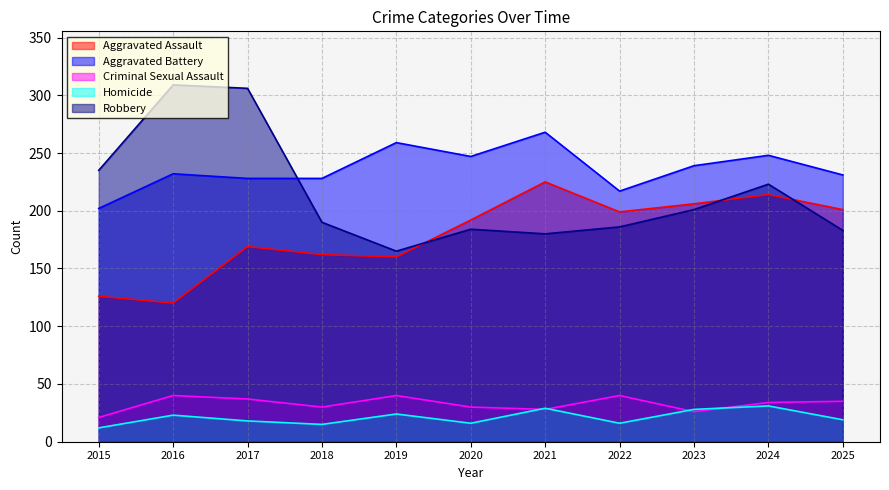

What is the total value across all series at 2017?

758